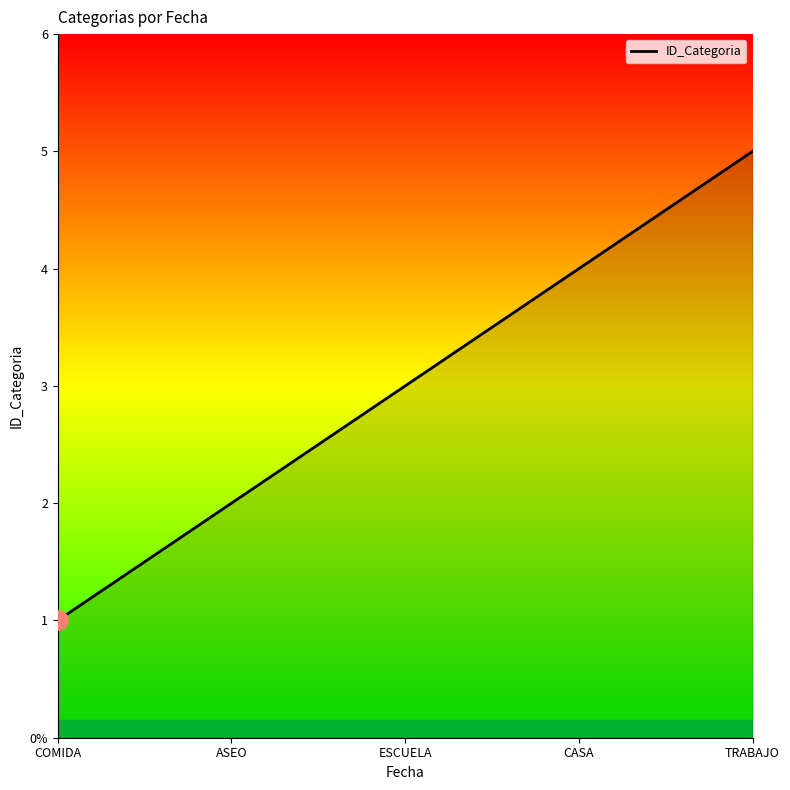

At which label does the data first exceed 3?

CASA